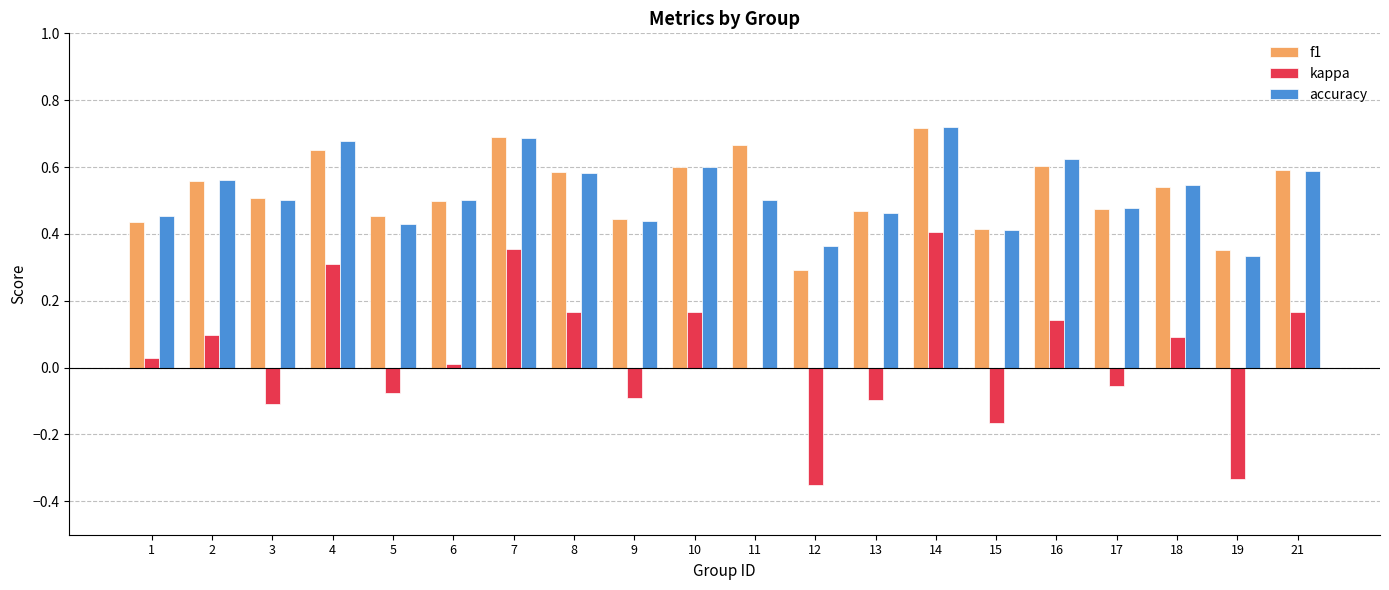

At which category is the sum across all series the highest?

14